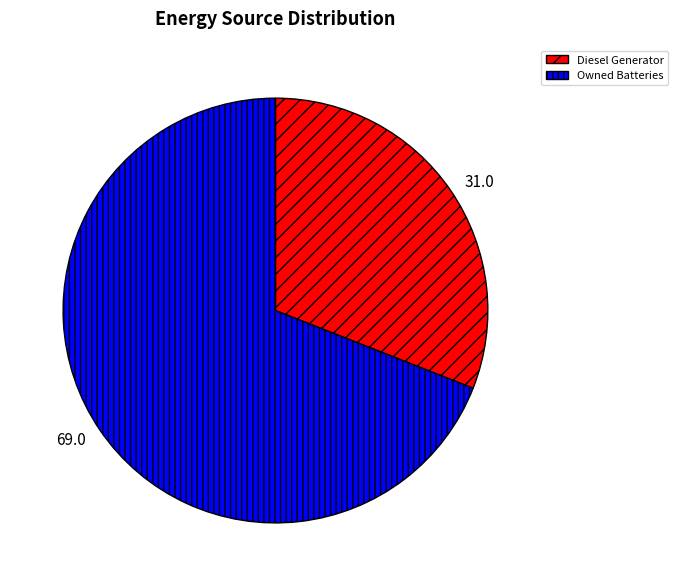

Between Diesel Generator and Owned Batteries, which is larger?

Owned Batteries